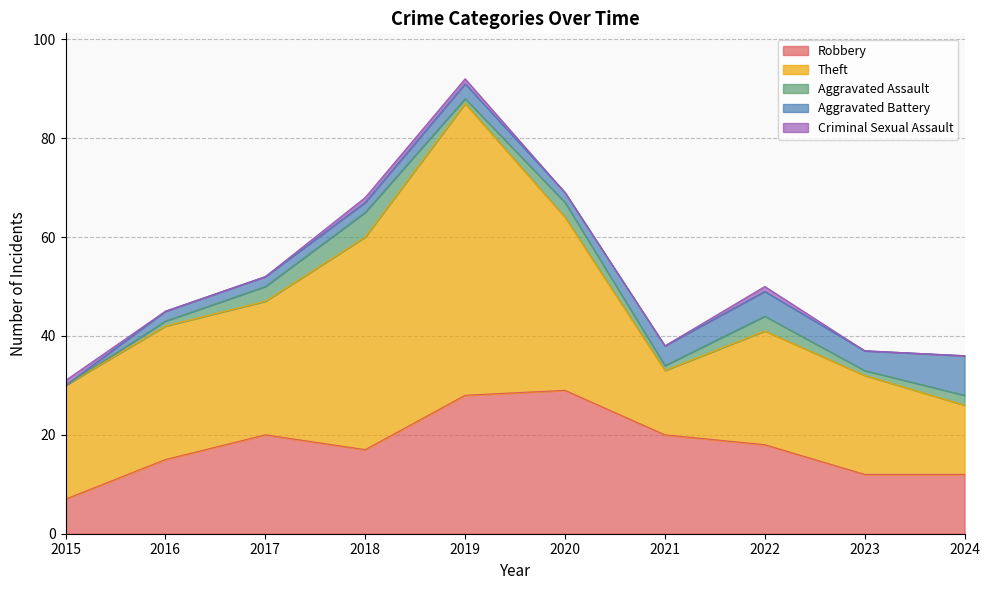

At which category does Aggravated Assault reach its first local peak?

2018